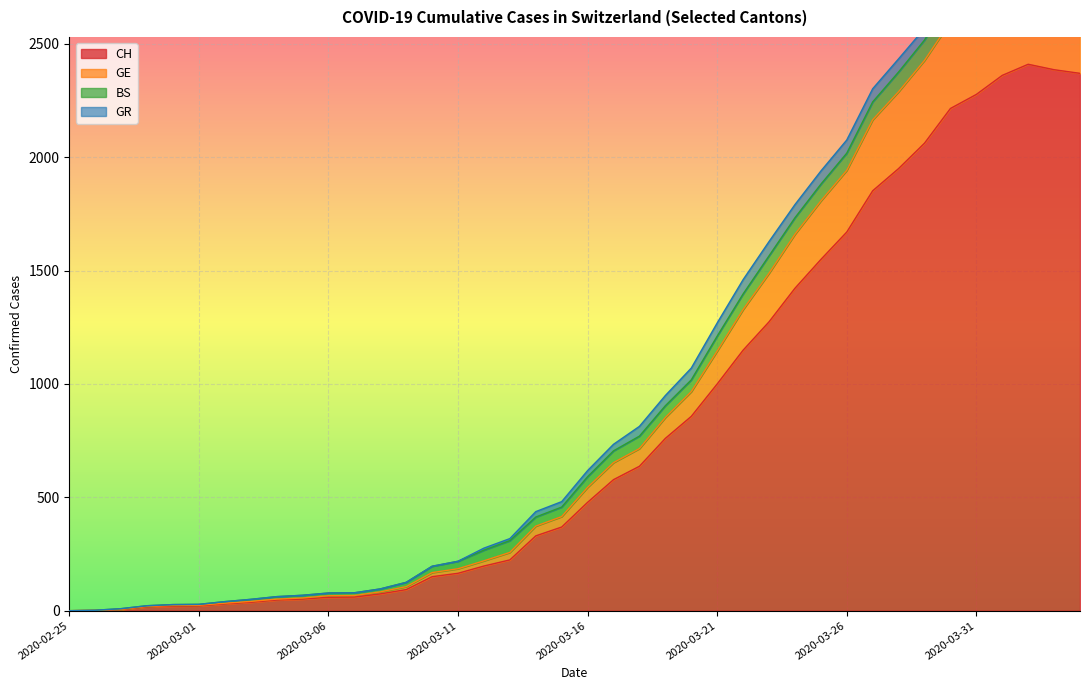

What is the value of the CH point at the 20th from the left?

369